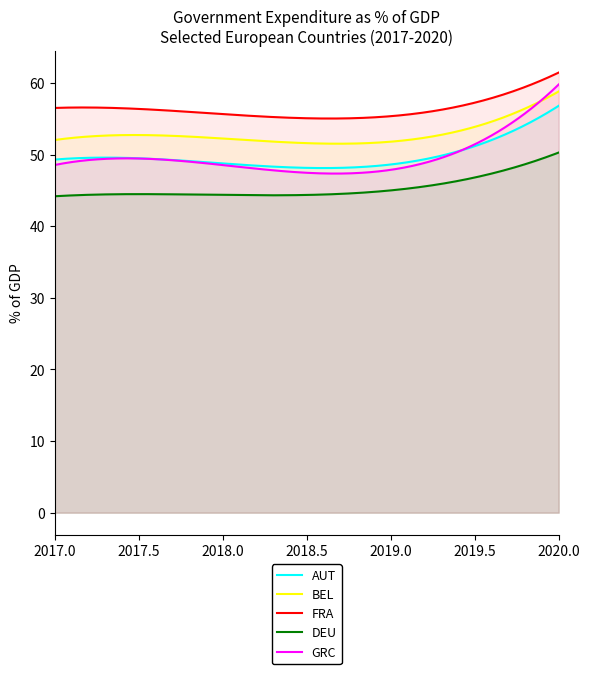

Rank the series at 2018 from lowest to highest value.

DEU, GRC, AUT, BEL, FRA